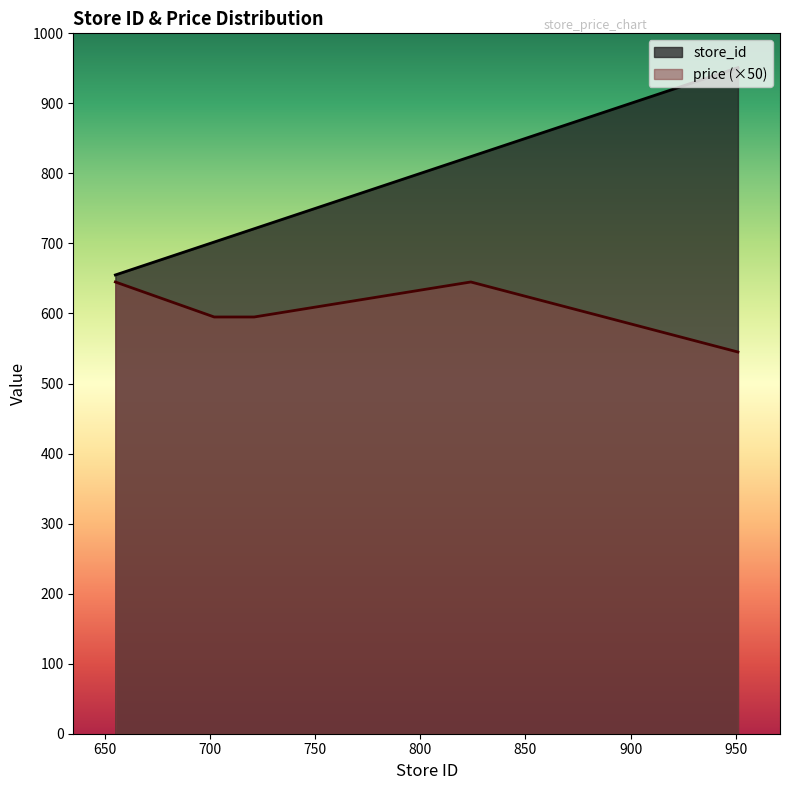

Reading left to right, what are all the values shown in this chart?

store_id: 655	702	706	707	709	718	719	721	824	951
price: 645	595	595	595	595	595	595	595	645	545